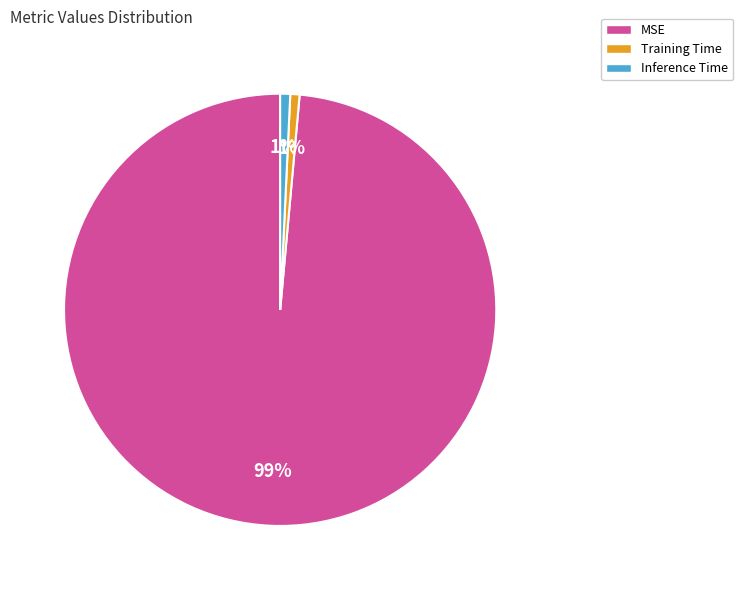

Does MSE represent more than half of the total?

Yes